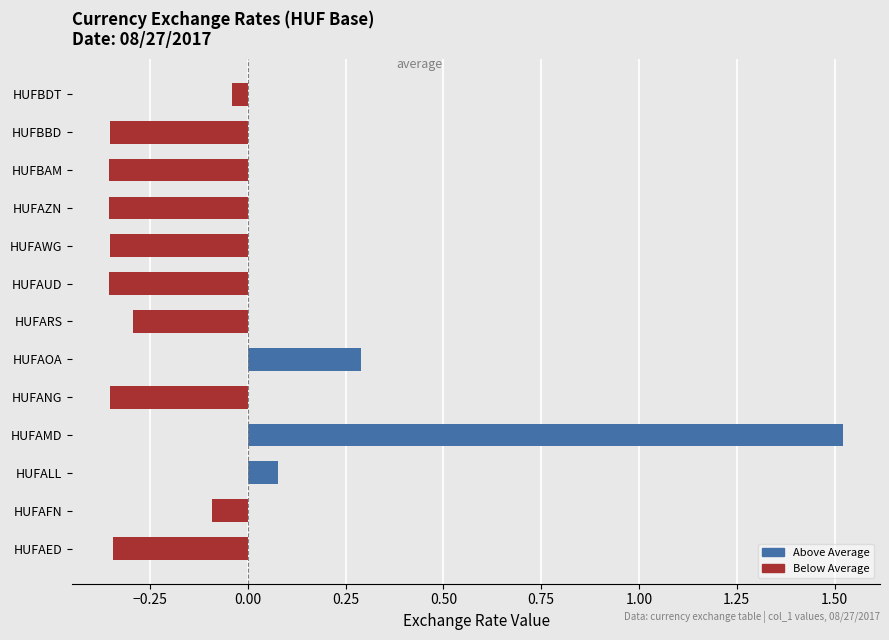

The chart shows a value of -0.1 at HUFARS. True or false?

False